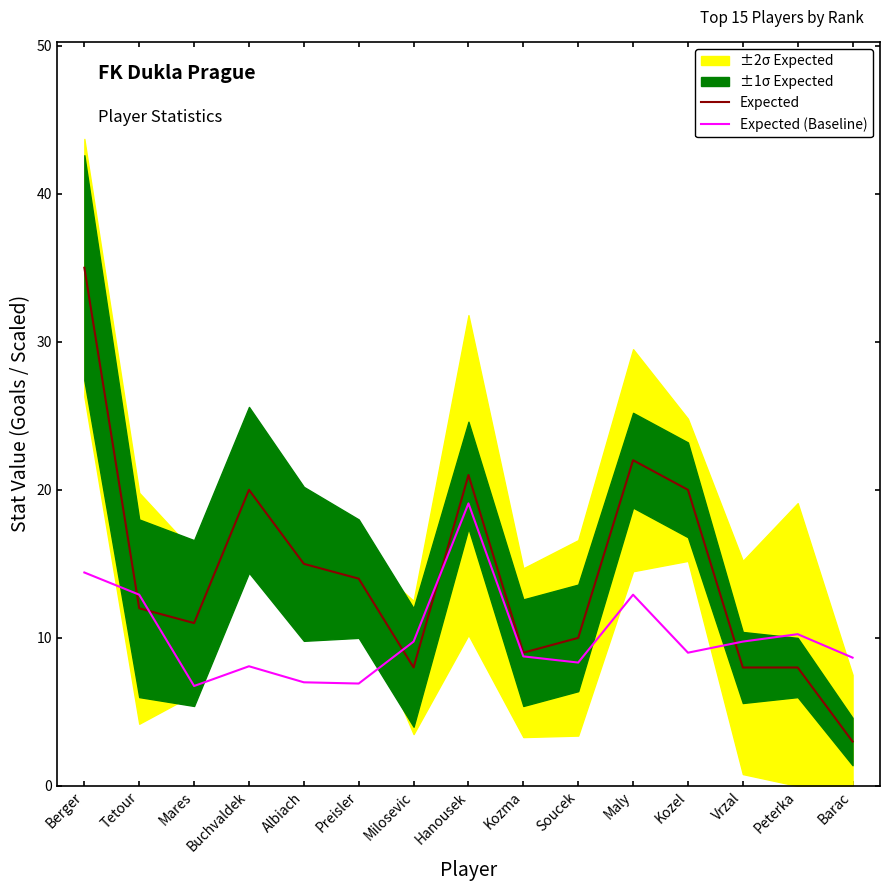

Where is the first local maximum for Expected (Baseline)?

Buchvaldek